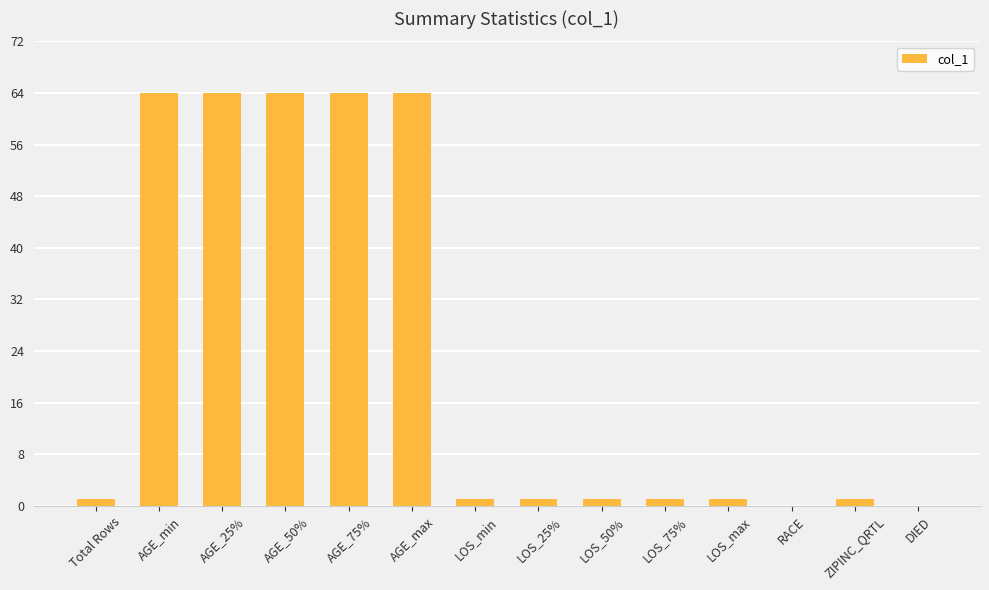

The chart shows a value of 86 at AGE_25%. True or false?

False